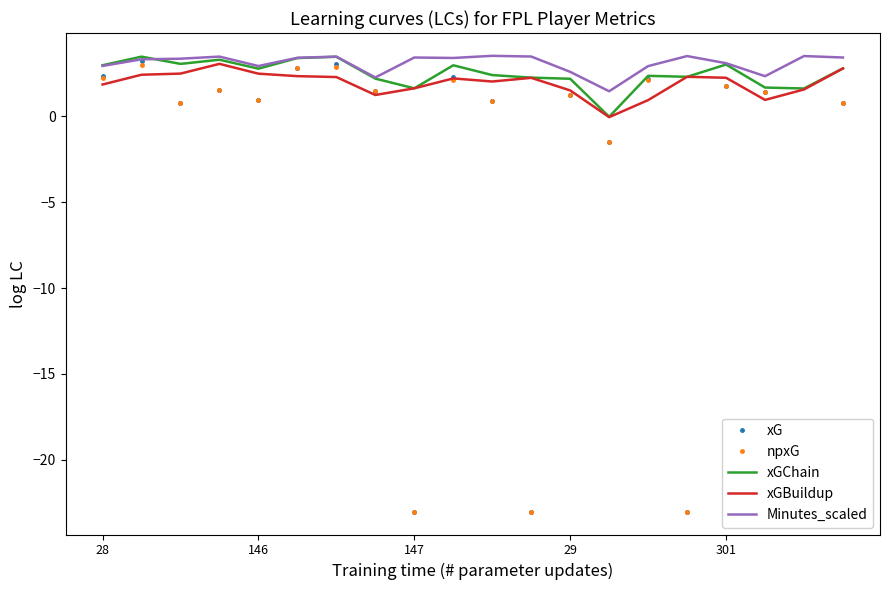

True or false: xGChain has a value of 2.2 at 29.

True